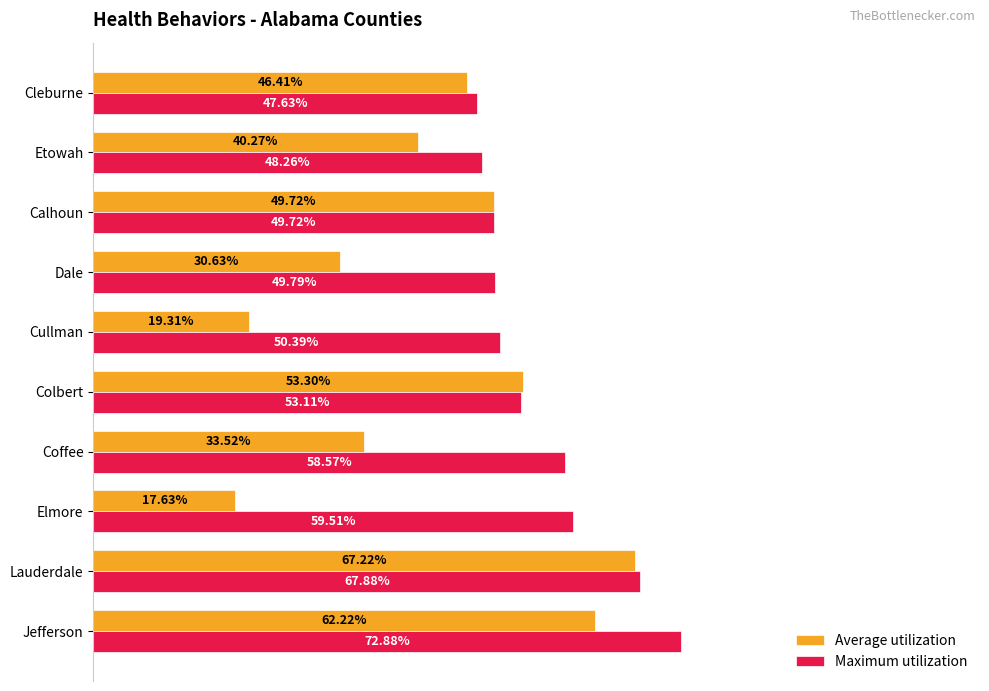

Rank the series by their maximum value, from lowest to highest.

Average utilization, Maximum utilization